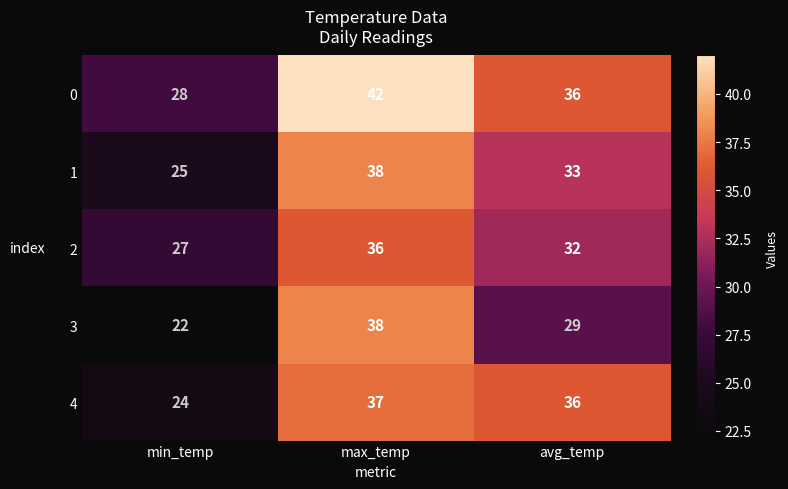

What is the difference between the maximum and minimum values in the 4 series?

13